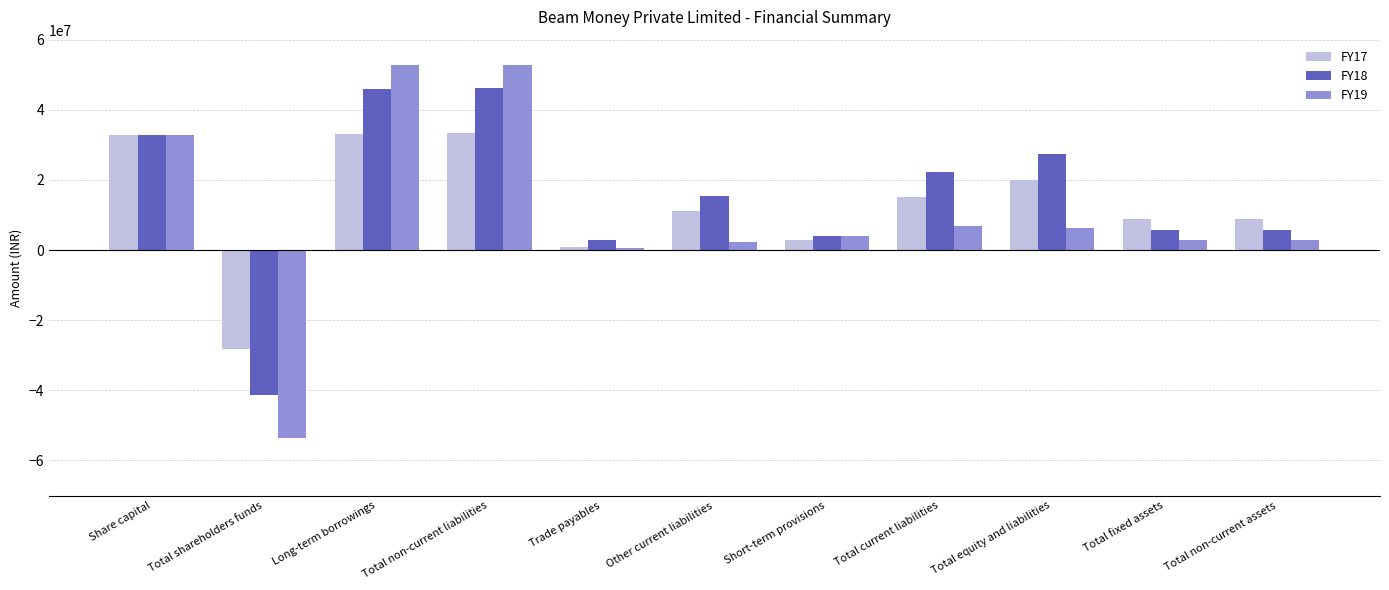

What value does the FY17 series have at Short-term provisions?

2887229